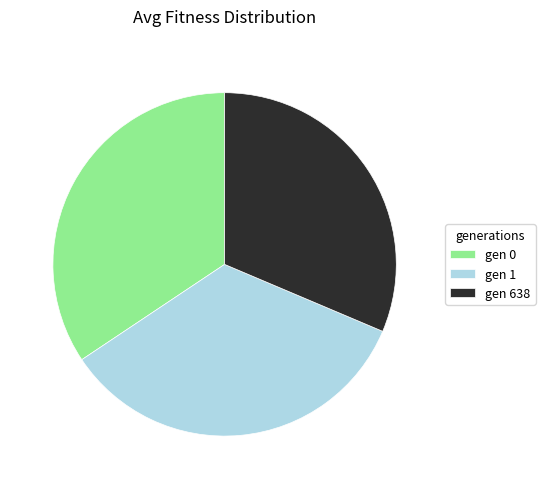

Approximately how many times larger is the value at gen 1 compared to gen 638?

1.1